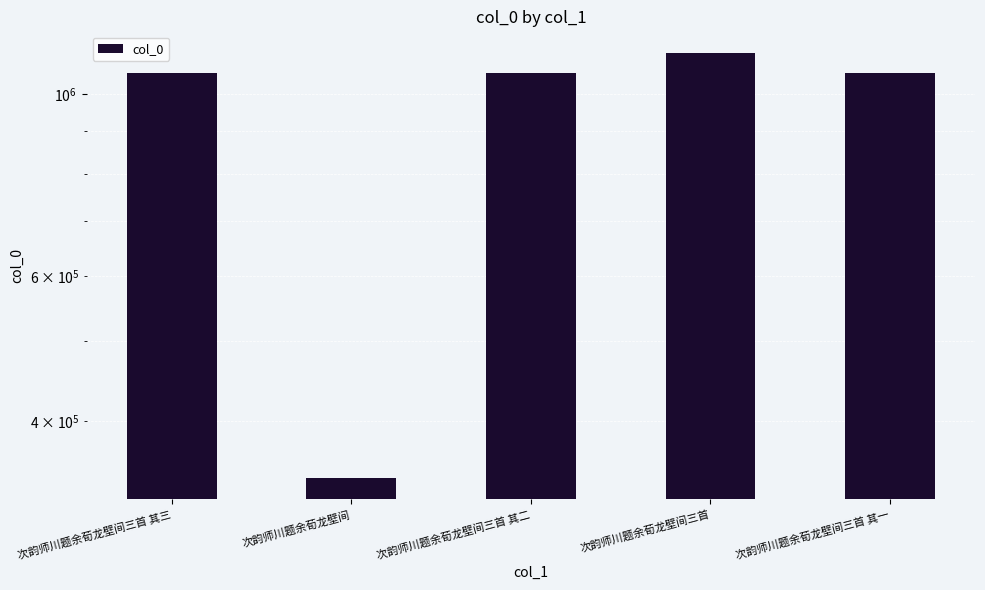

The chart shows a value of 1645299 at 次韵师川题余荀龙壁间三首. True or false?

False